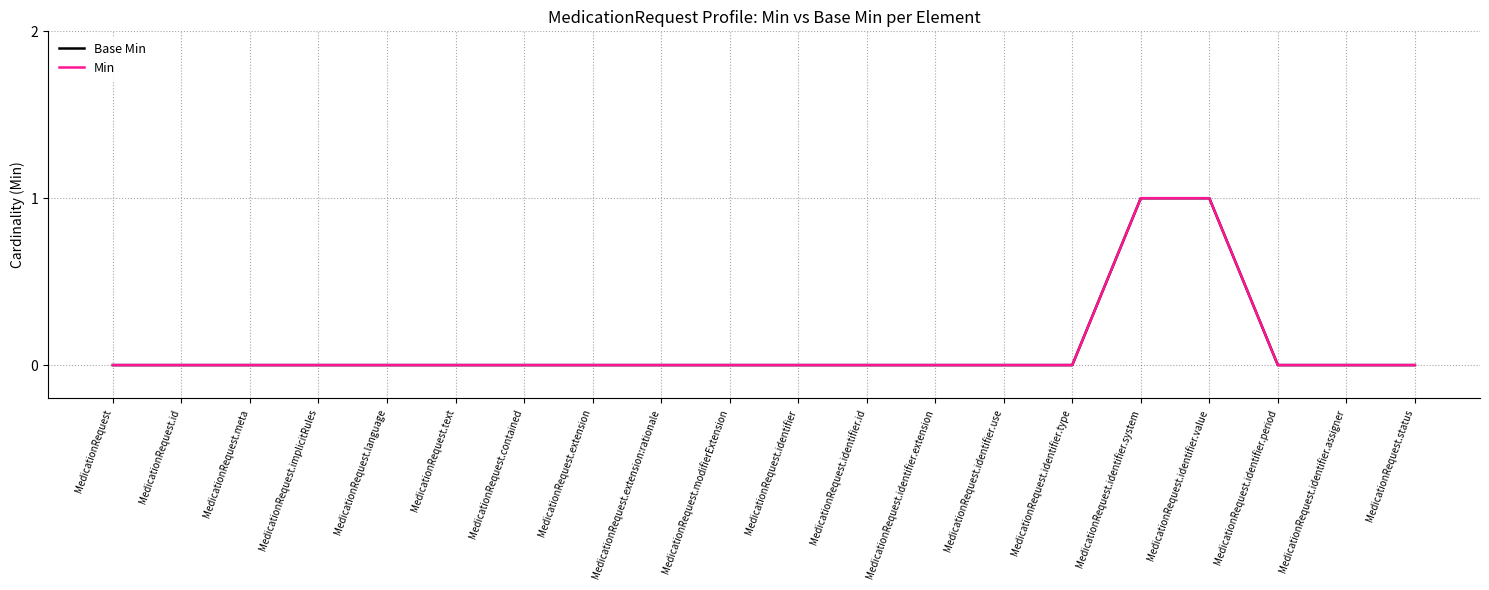

Between MedicationRequest.modifierExtension and MedicationRequest.identifier.assigner, which series saw the biggest shift?

Base Min